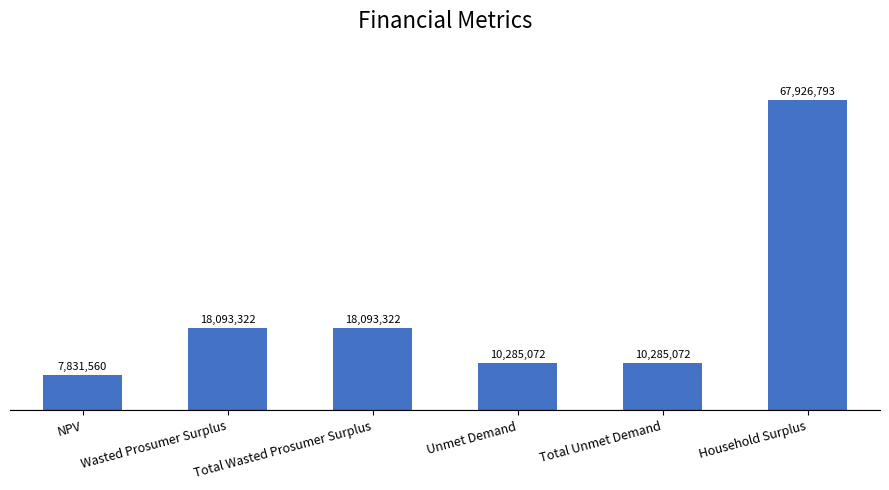

How many categories are shown in the chart?

6